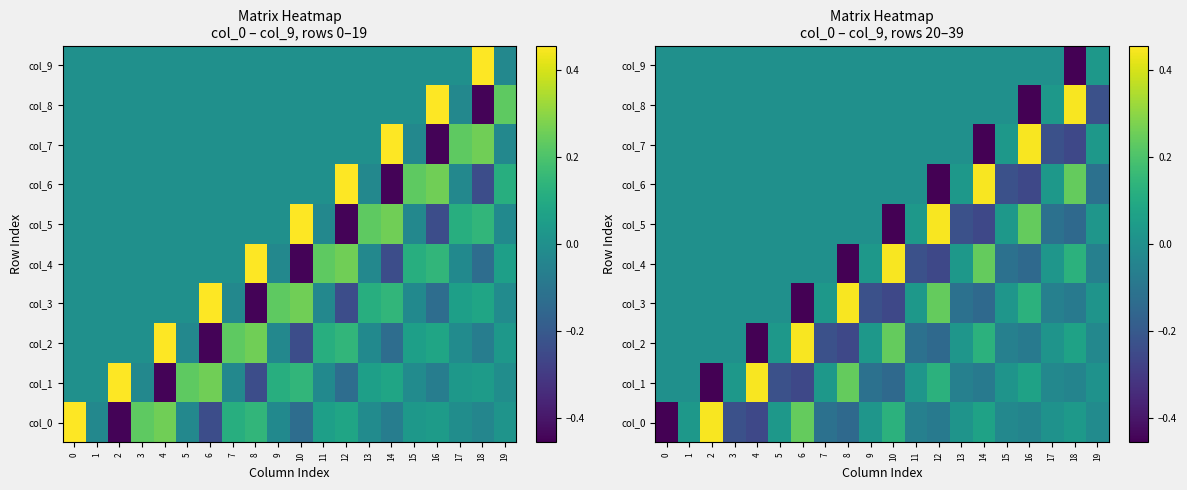

Rank the series at 16 from lowest to highest value.

col_8, col_6, col_4, col_2, col_0, col_9, col_1, col_3, col_5, col_7